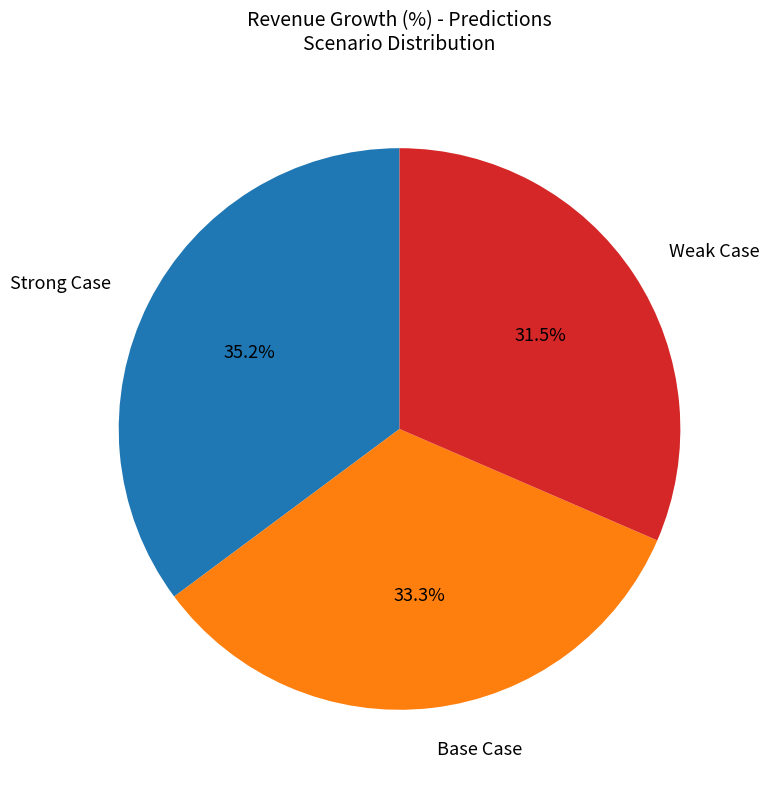

Does any single category account for the majority?

No